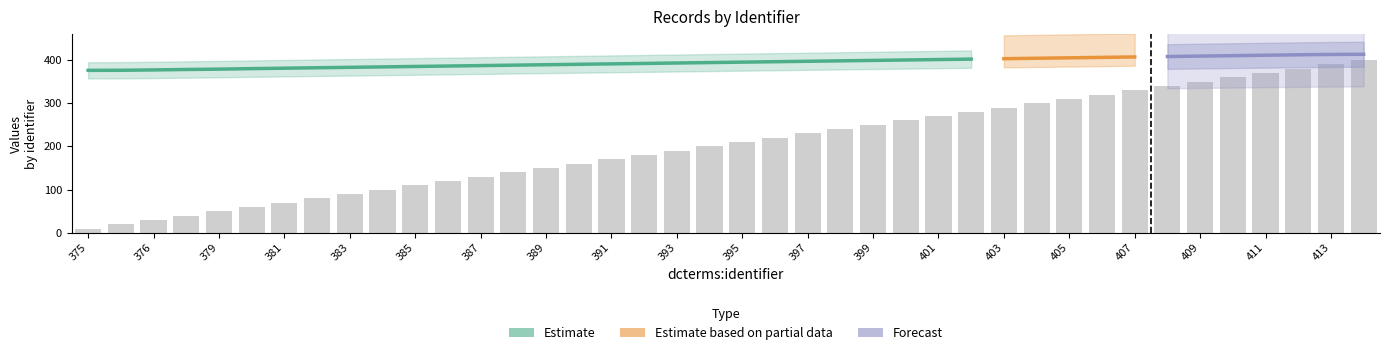

Count the number of categories in the chart.

40